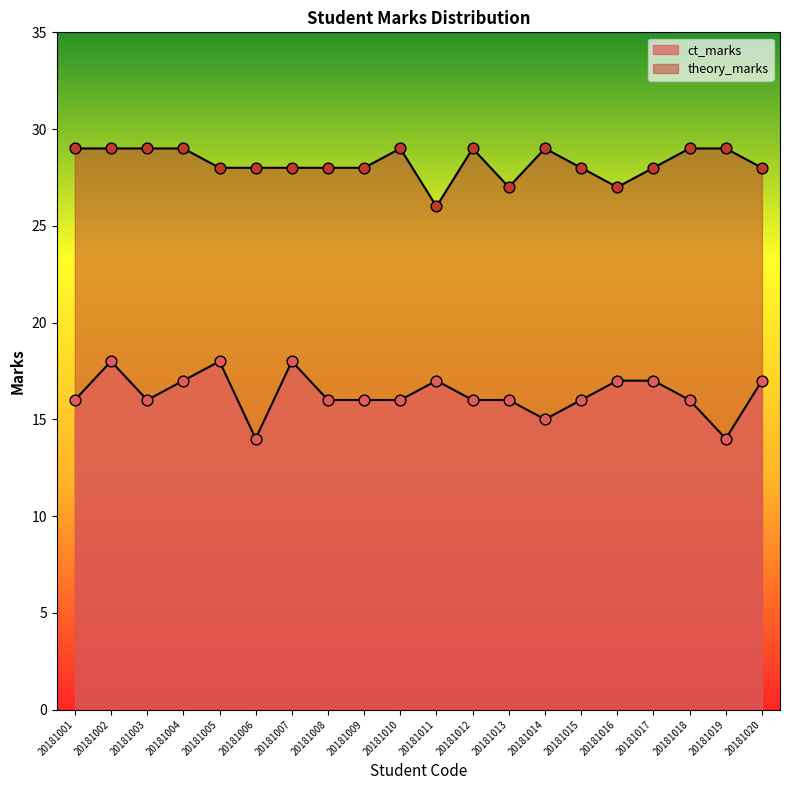

What is the total value across all series at 20181013?

43